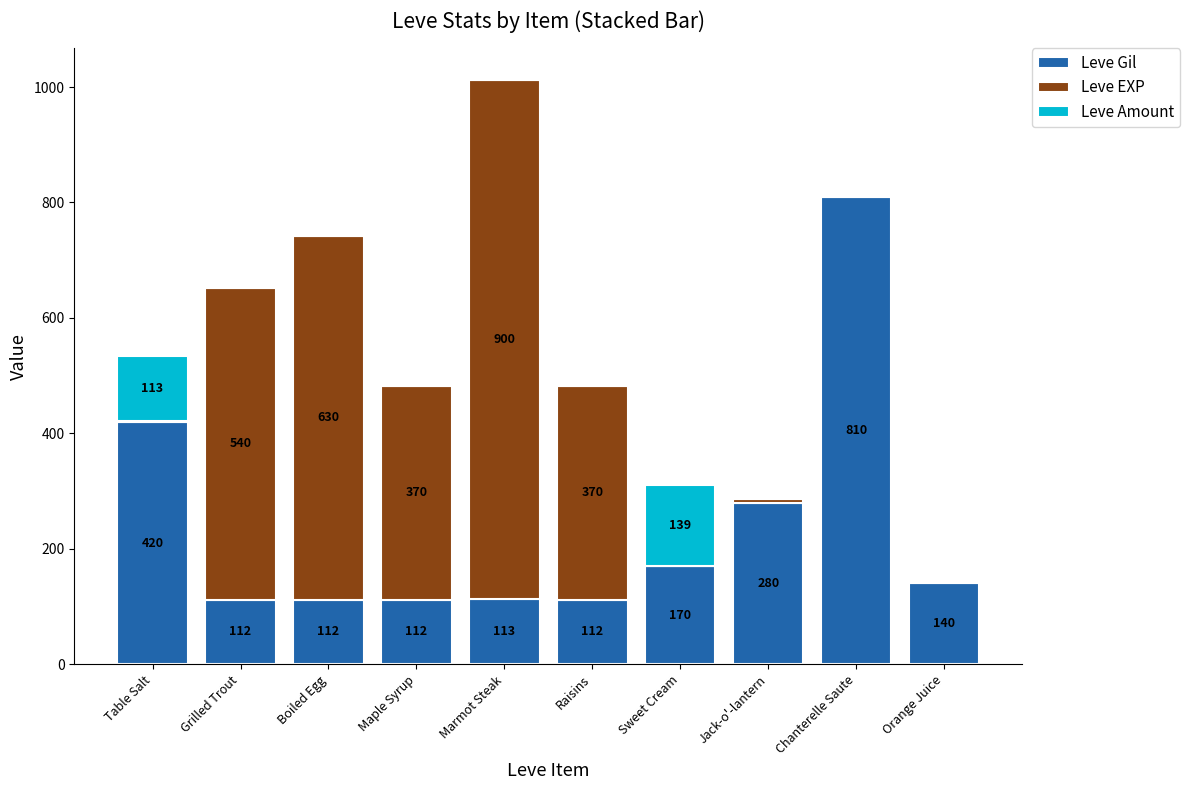

What is the highest value of the Leve Gil series?

810